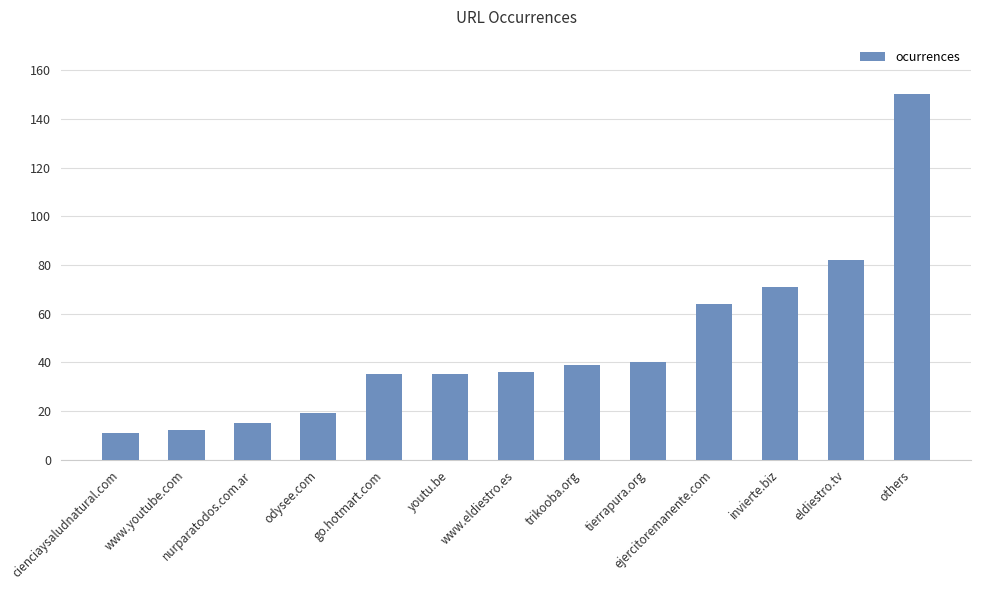

What is the label of the 9th bar from the left?

tierrapura.org